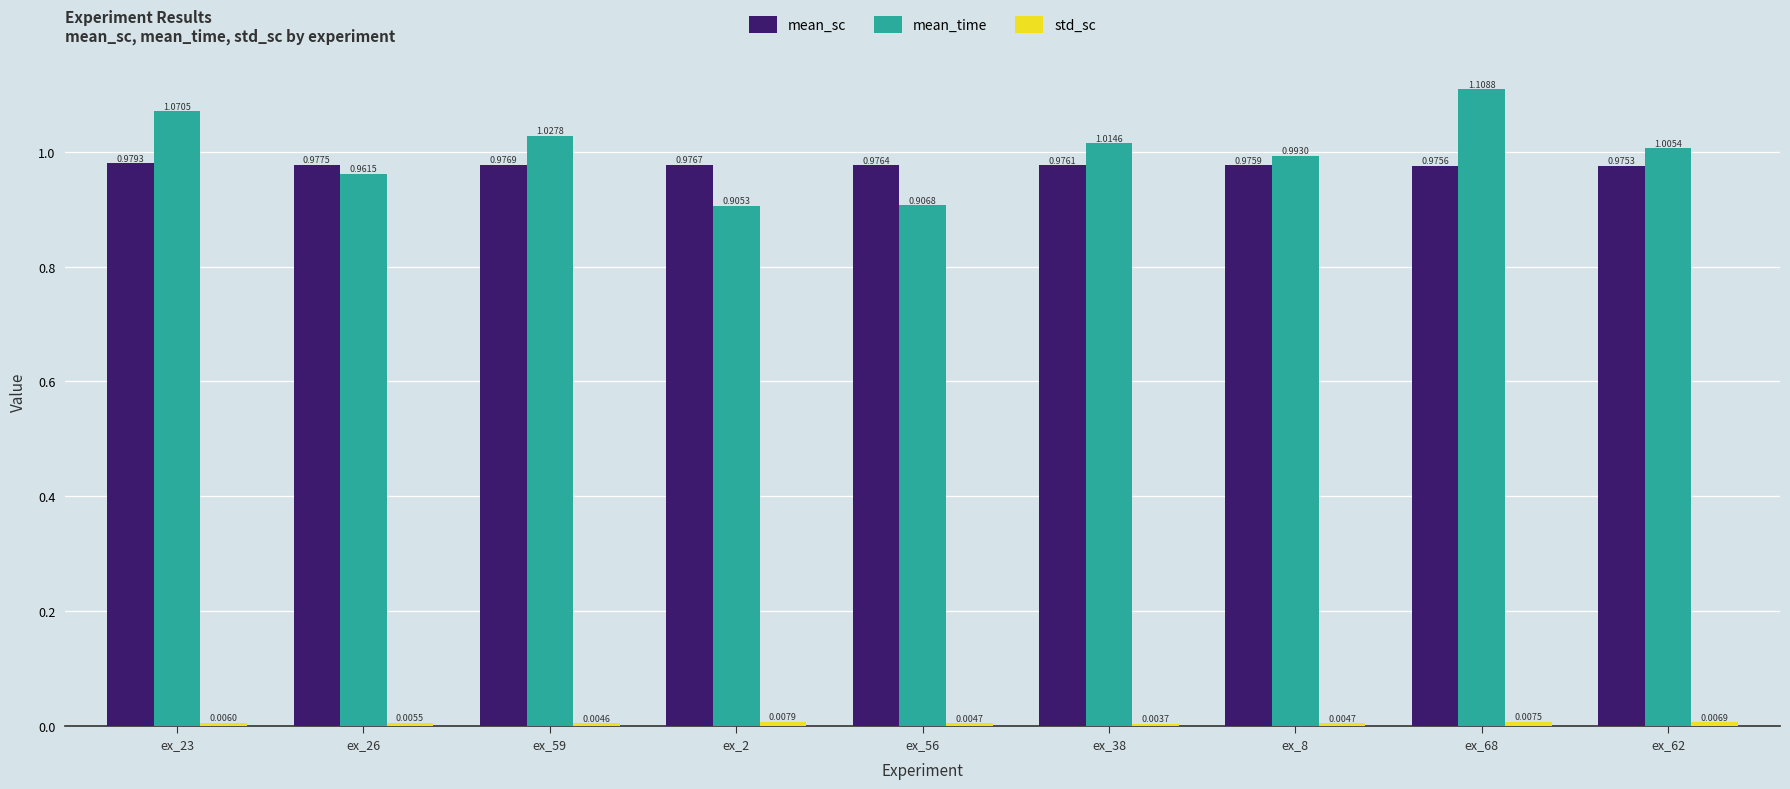

What is the sum of all mean_sc values?

8.8